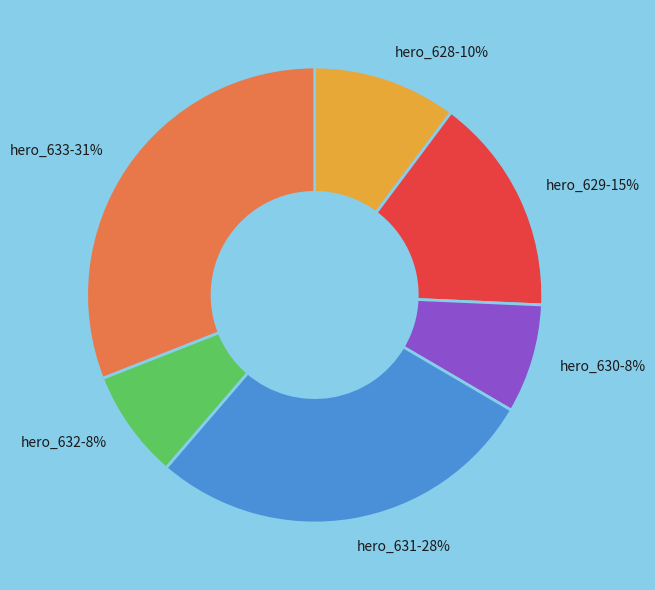

What percentage is the hero_632-8% slice, to the nearest percent?

8%